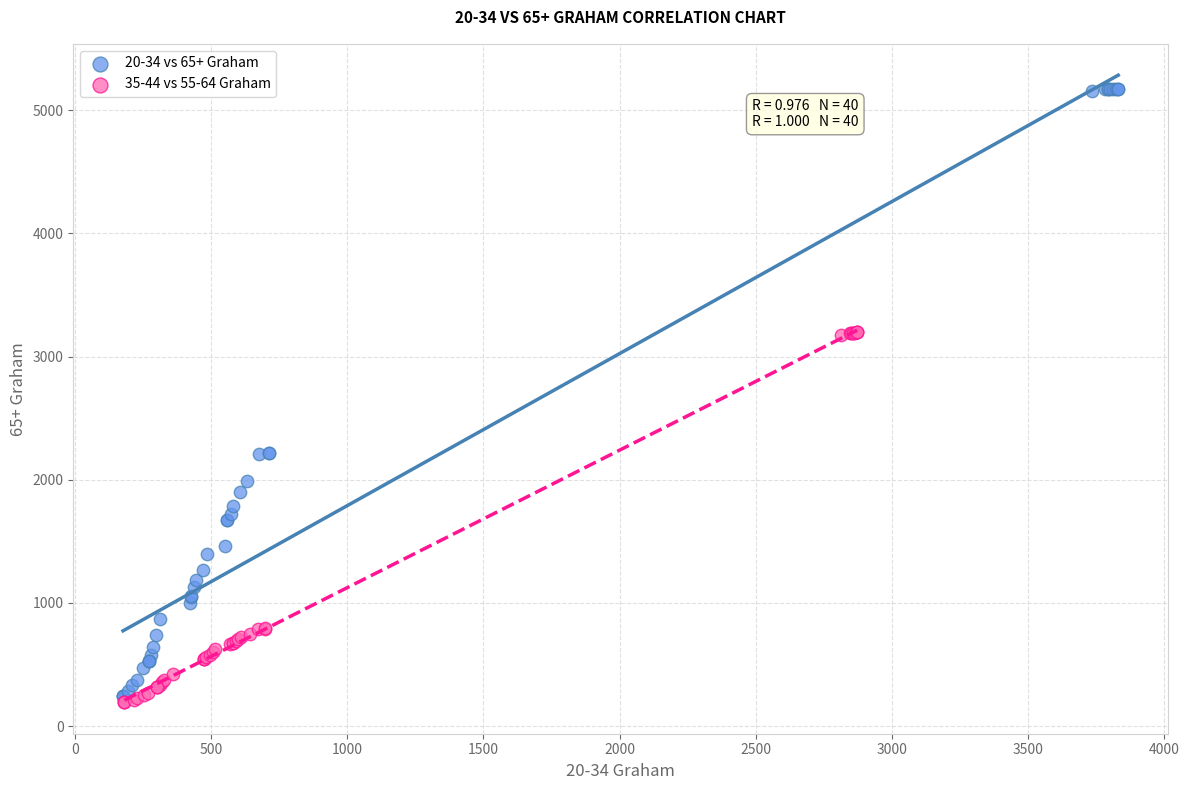

Which series contains the highest Y value?

20-34 vs 65+ Graham